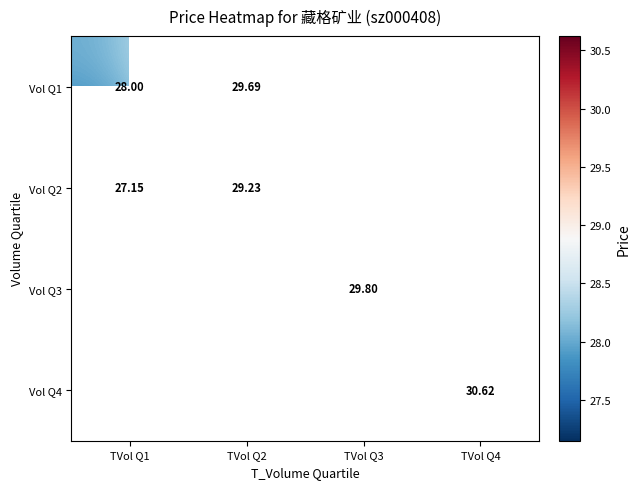

Which category has the highest value across all series?

TVol Q4